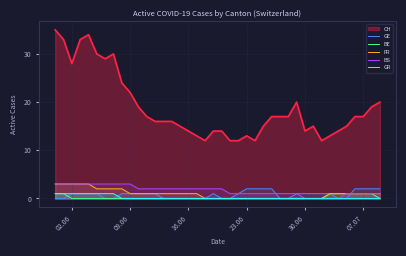

What is the maximum value shown in the chart?

35